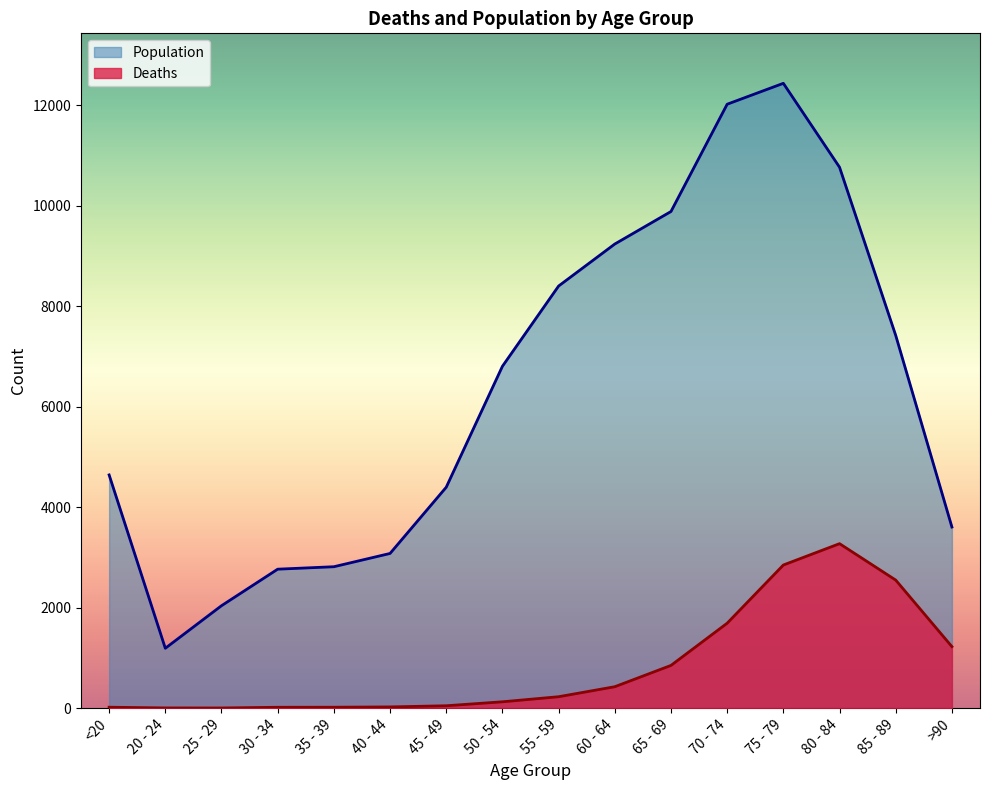

True or false: Population and Deaths cross at least once.

False